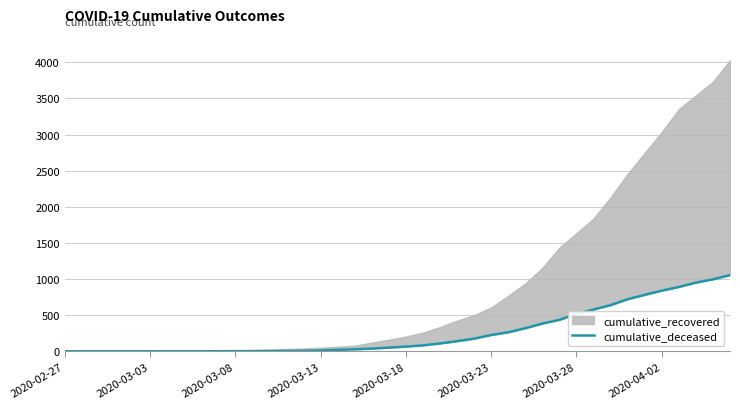

What is the sum of all values?

10324